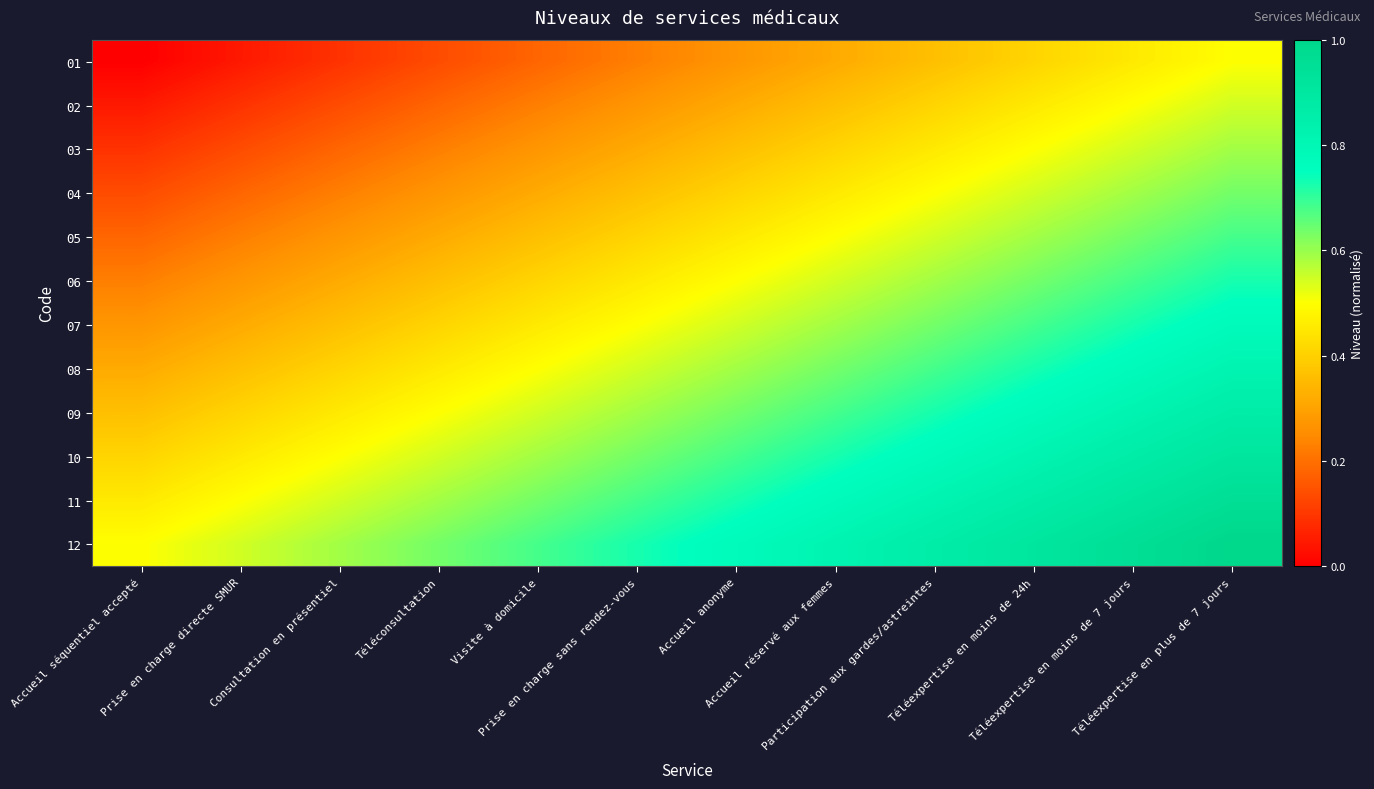

Reading left to right, extract all data points from this chart.

01: Accueil séquentiel accepté=0.0	Prise en charge directe SMUR=0.0	Consultation en présentiel=0.1	Téléconsultation=0.1	Visite à domicile=0.2	Prise en charge sans rendez-vous=0.2	Accueil anonyme=0.3	Accueil réservé aux femmes=0.3	Participation aux gardes/astreintes=0.4	Téléexpertise en moins de 24h=0.4	Téléexpertise en moins de 7 jours=0.5	Téléexpertise en plus de 7 jours=0.5
02: Accueil séquentiel accepté=0.0	Prise en charge directe SMUR=0.1	Consultation en présentiel=0.1	Téléconsultation=0.2	Visite à domicile=0.2	Prise en charge sans rendez-vous=0.3	Accueil anonyme=0.3	Accueil réservé aux femmes=0.4	Participation aux gardes/astreintes=0.4	Téléexpertise en moins de 24h=0.5	Téléexpertise en moins de 7 jours=0.5	Téléexpertise en plus de 7 jours=0.5
03: Accueil séquentiel accepté=0.1	Prise en charge directe SMUR=0.1	Consultation en présentiel=0.2	Téléconsultation=0.2	Visite à domicile=0.3	Prise en charge sans rendez-vous=0.3	Accueil anonyme=0.4	Accueil réservé aux femmes=0.4	Participation aux gardes/astreintes=0.5	Téléexpertise en moins de 24h=0.5	Téléexpertise en moins de 7 jours=0.5	Téléexpertise en plus de 7 jours=0.6
04: Accueil séquentiel accepté=0.1	Prise en charge directe SMUR=0.2	Consultation en présentiel=0.2	Téléconsultation=0.3	Visite à domicile=0.3	Prise en charge sans rendez-vous=0.4	Accueil anonyme=0.4	Accueil réservé aux femmes=0.5	Participation aux gardes/astreintes=0.5	Téléexpertise en moins de 24h=0.5	Téléexpertise en moins de 7 jours=0.6	Téléexpertise en plus de 7 jours=0.6
05: Accueil séquentiel accepté=0.2	Prise en charge directe SMUR=0.2	Consultation en présentiel=0.3	Téléconsultation=0.3	Visite à domicile=0.4	Prise en charge sans rendez-vous=0.4	Accueil anonyme=0.5	Accueil réservé aux femmes=0.5	Participation aux gardes/astreintes=0.5	Téléexpertise en moins de 24h=0.6	Téléexpertise en moins de 7 jours=0.6	Téléexpertise en plus de 7 jours=0.7
06: Accueil séquentiel accepté=0.2	Prise en charge directe SMUR=0.3	Consultation en présentiel=0.3	Téléconsultation=0.4	Visite à domicile=0.4	Prise en charge sans rendez-vous=0.5	Accueil anonyme=0.5	Accueil réservé aux femmes=0.5	Participation aux gardes/astreintes=0.6	Téléexpertise en moins de 24h=0.6	Téléexpertise en moins de 7 jours=0.7	Téléexpertise en plus de 7 jours=0.7
07: Accueil séquentiel accepté=0.3	Prise en charge directe SMUR=0.3	Consultation en présentiel=0.4	Téléconsultation=0.4	Visite à domicile=0.5	Prise en charge sans rendez-vous=0.5	Accueil anonyme=0.5	Accueil réservé aux femmes=0.6	Participation aux gardes/astreintes=0.6	Téléexpertise en moins de 24h=0.7	Téléexpertise en moins de 7 jours=0.7	Téléexpertise en plus de 7 jours=0.8
08: Accueil séquentiel accepté=0.3	Prise en charge directe SMUR=0.4	Consultation en présentiel=0.4	Téléconsultation=0.5	Visite à domicile=0.5	Prise en charge sans rendez-vous=0.5	Accueil anonyme=0.6	Accueil réservé aux femmes=0.6	Participation aux gardes/astreintes=0.7	Téléexpertise en moins de 24h=0.7	Téléexpertise en moins de 7 jours=0.8	Téléexpertise en plus de 7 jours=0.8
09: Accueil séquentiel accepté=0.4	Prise en charge directe SMUR=0.4	Consultation en présentiel=0.5	Téléconsultation=0.5	Visite à domicile=0.5	Prise en charge sans rendez-vous=0.6	Accueil anonyme=0.6	Accueil réservé aux femmes=0.7	Participation aux gardes/astreintes=0.7	Téléexpertise en moins de 24h=0.8	Téléexpertise en moins de 7 jours=0.8	Téléexpertise en plus de 7 jours=0.9
10: Accueil séquentiel accepté=0.4	Prise en charge directe SMUR=0.5	Consultation en présentiel=0.5	Téléconsultation=0.5	Visite à domicile=0.6	Prise en charge sans rendez-vous=0.6	Accueil anonyme=0.7	Accueil réservé aux femmes=0.7	Participation aux gardes/astreintes=0.8	Téléexpertise en moins de 24h=0.8	Téléexpertise en moins de 7 jours=0.9	Téléexpertise en plus de 7 jours=0.9
11: Accueil séquentiel accepté=0.5	Prise en charge directe SMUR=0.5	Consultation en présentiel=0.5	Téléconsultation=0.6	Visite à domicile=0.6	Prise en charge sans rendez-vous=0.7	Accueil anonyme=0.7	Accueil réservé aux femmes=0.8	Participation aux gardes/astreintes=0.8	Téléexpertise en moins de 24h=0.9	Téléexpertise en moins de 7 jours=0.9	Téléexpertise en plus de 7 jours=1.0
12: Accueil séquentiel accepté=0.5	Prise en charge directe SMUR=0.5	Consultation en présentiel=0.6	Téléconsultation=0.6	Visite à domicile=0.7	Prise en charge sans rendez-vous=0.7	Accueil anonyme=0.8	Accueil réservé aux femmes=0.8	Participation aux gardes/astreintes=0.9	Téléexpertise en moins de 24h=0.9	Téléexpertise en moins de 7 jours=1.0	Téléexpertise en plus de 7 jours=1.0